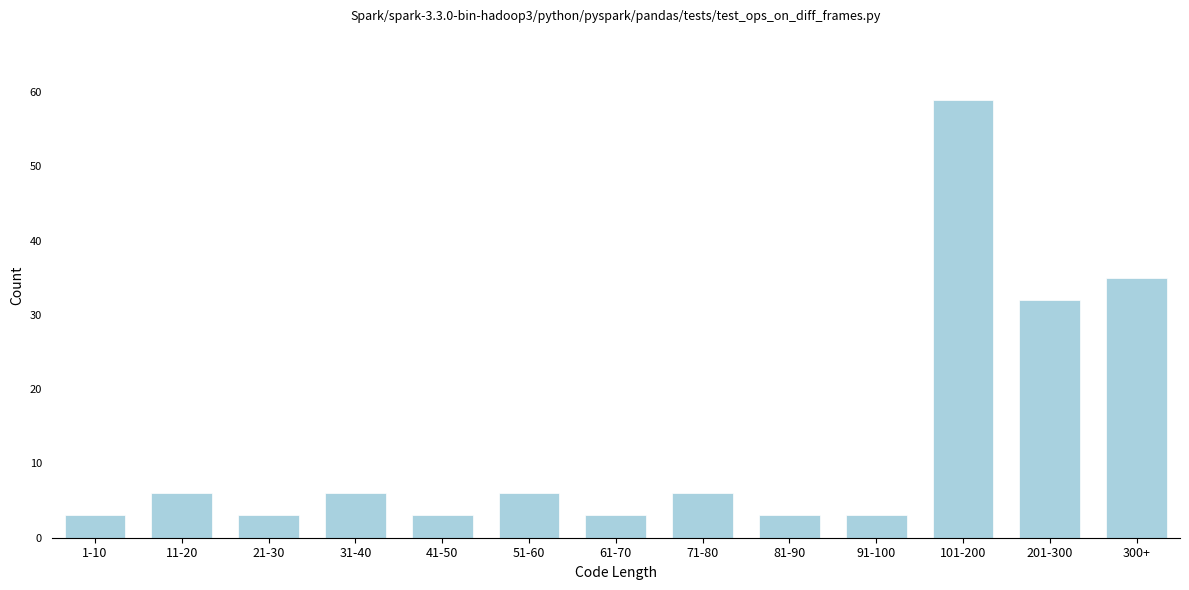

Reading left to right, what are all the values shown in this chart?

3	6	3	6	3	6	3	6	3	3	59	32	35